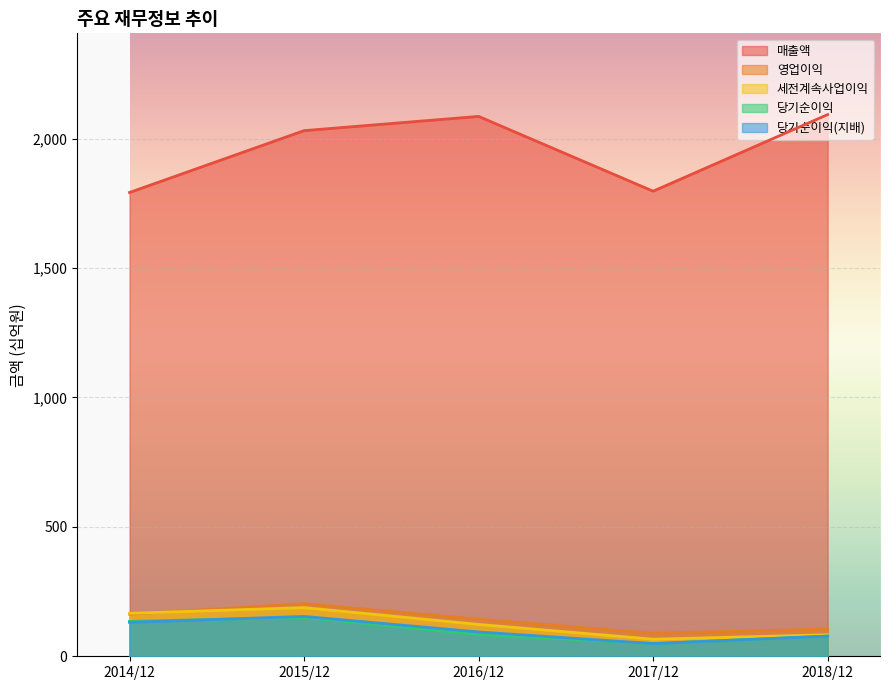

What is the difference between the second highest and second lowest values in the 매출액 series?

289